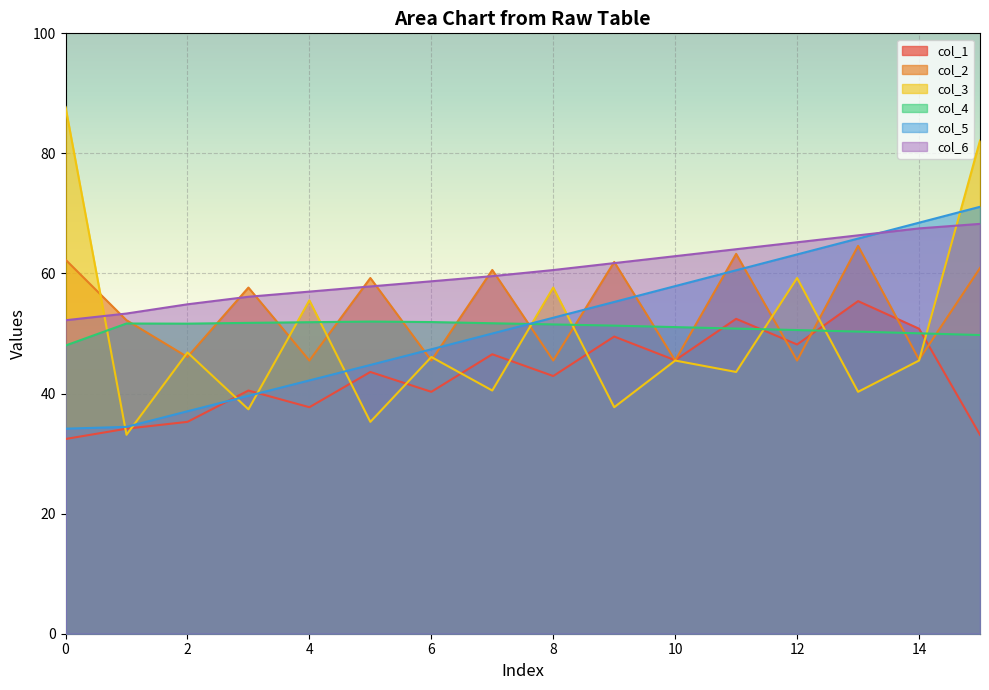

The col_4 series shows 51.5 at 8. True or false?

True